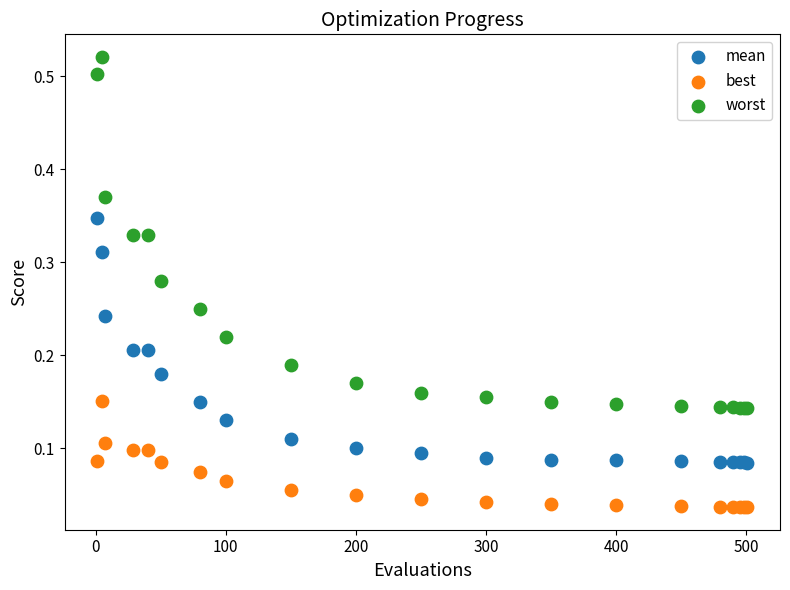

Which series reaches the maximum Y coordinate?

worst